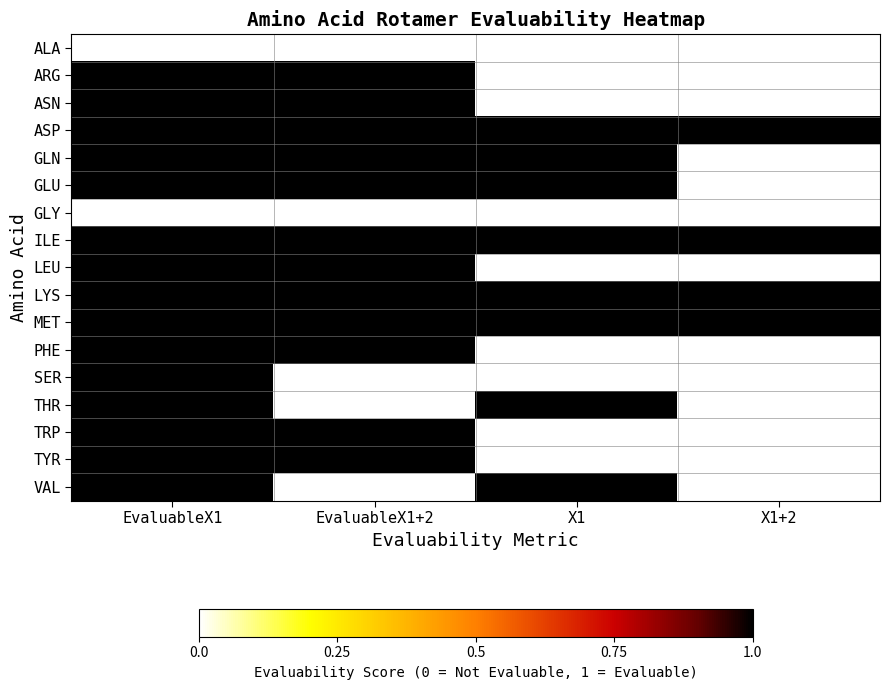

List the series in order of their peak value, lowest first.

ALA, GLY, ARG, ASN, ASP, GLN, GLU, ILE, LEU, LYS, MET, PHE, SER, THR, TRP, TYR, VAL